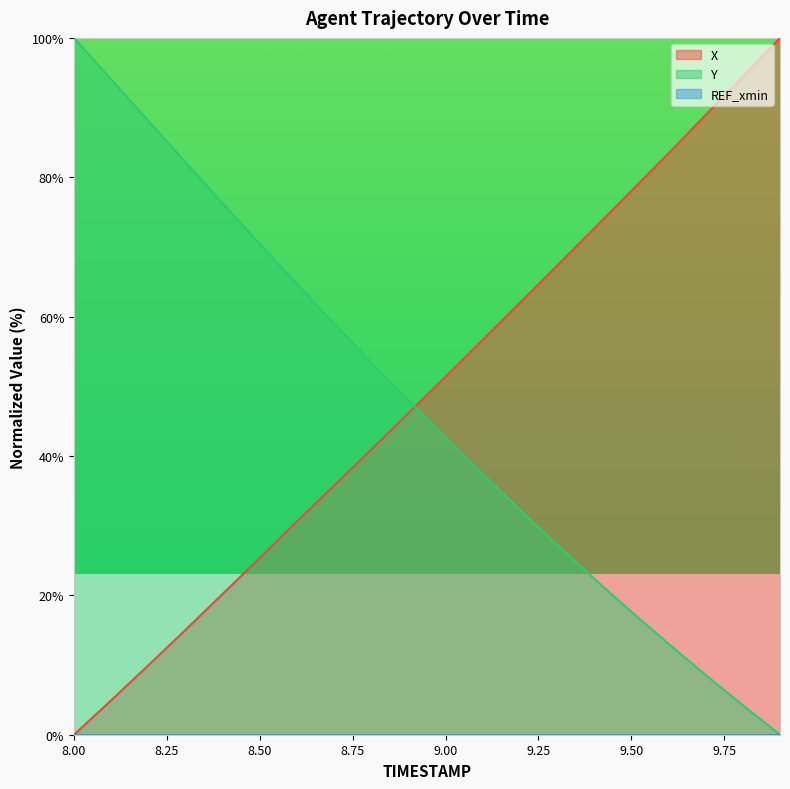

Where does the X series first go above 51?

9.00